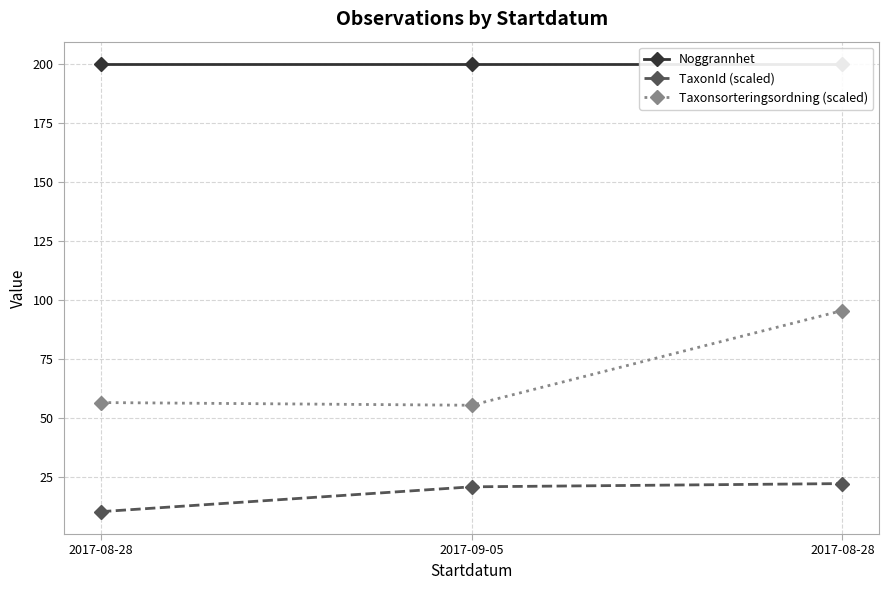

Reading left to right, list all the values displayed in this chart.

Noggrannhet: 200.0	200.0	200.0
TaxonId (scaled): 10.3	20.8	22.2
Taxonsorteringsordning (scaled): 56.5	55.4	95.5